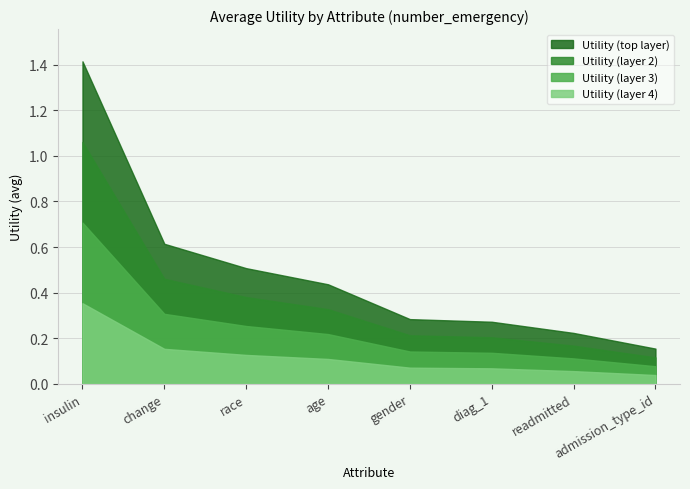

What is the value of the 5th point from the left?

0.3